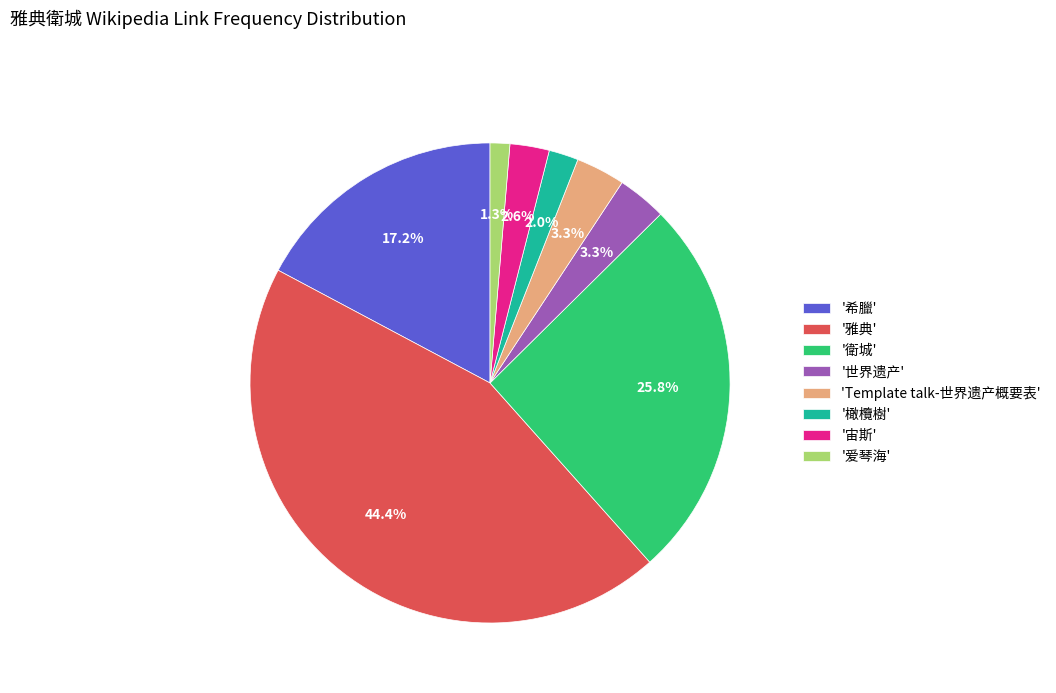

Count the number of slices in the pie.

8